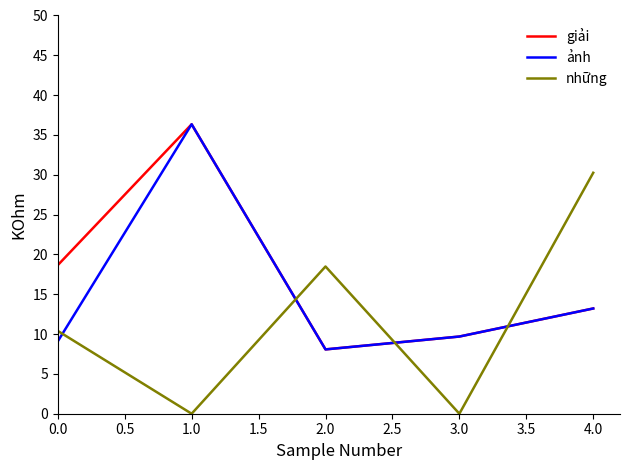

True or false: giải has a value of 5.6 at 1.0.

False